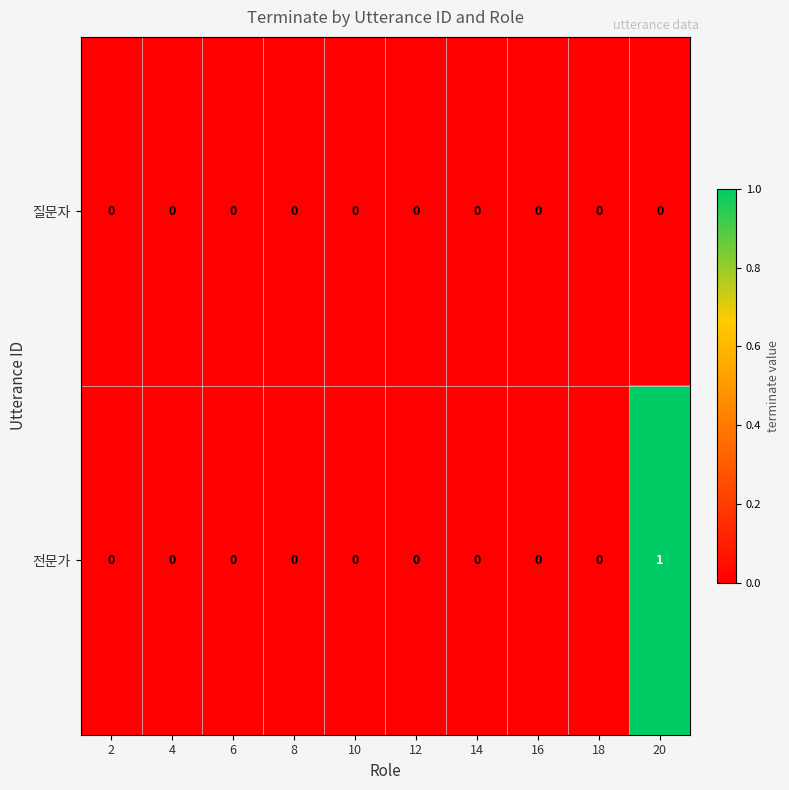

Which series has the widest spread of values?

전문가